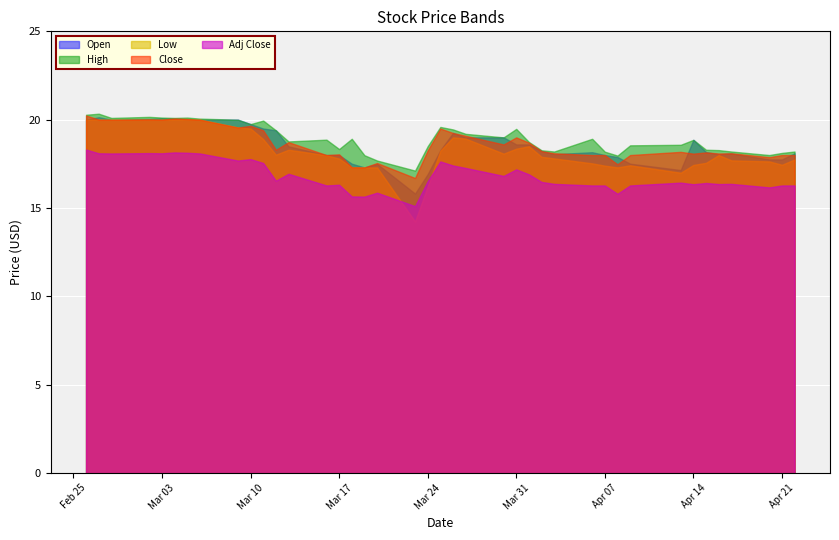

What is the approximate value of Low at 27?

17.8